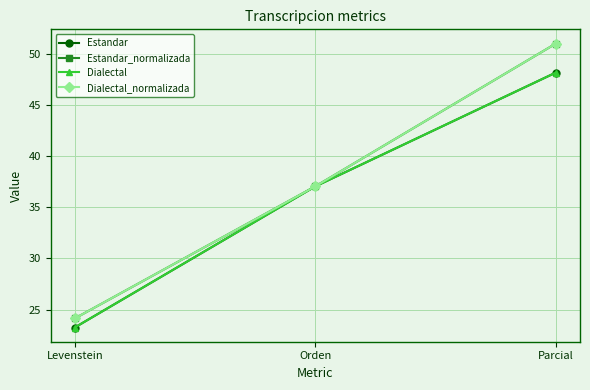

Does the chart have visible grid lines?

Yes